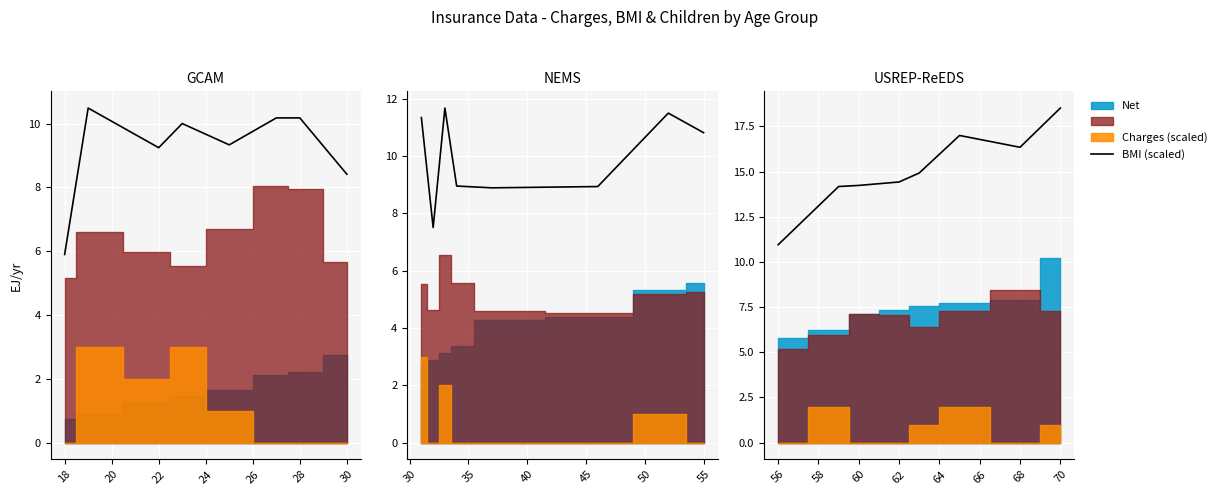

What is the change in value from 18 to 20?

+0.1